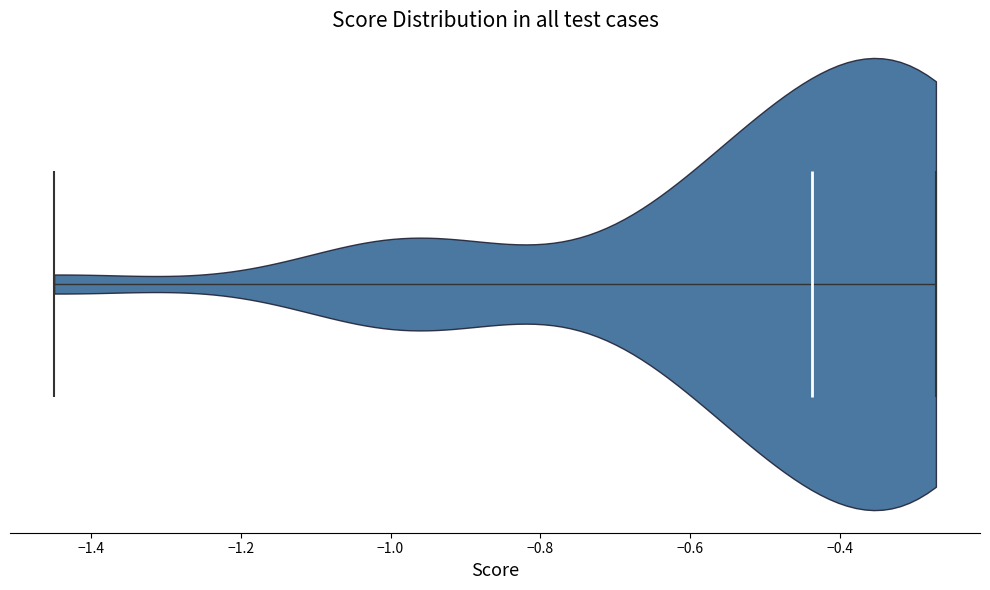

Where does the median line of the violin sit on the x-axis? The values are not printed on the chart, so give them approximately, as read against the axis.

-0.44